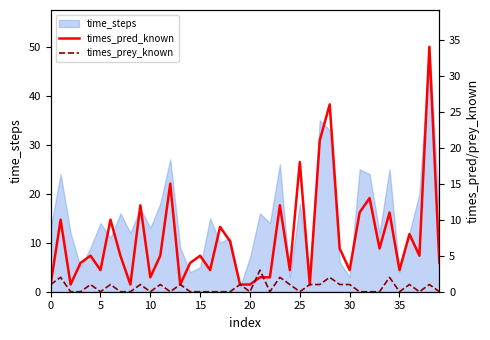

How many data points does each series have?

40